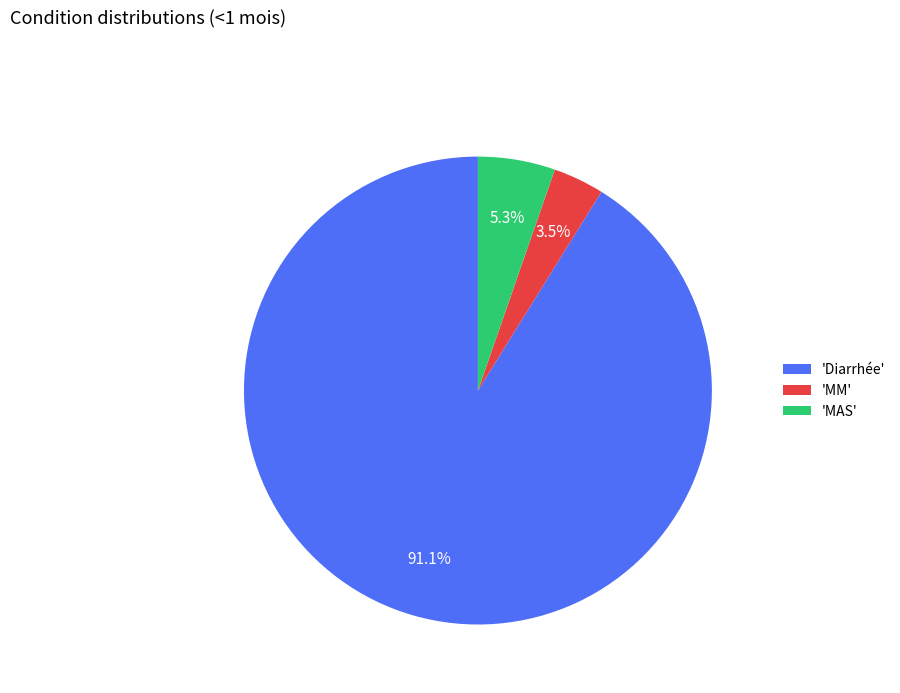

What percentage do 'Diarrhée' and 'MAS' together represent?

96.5%